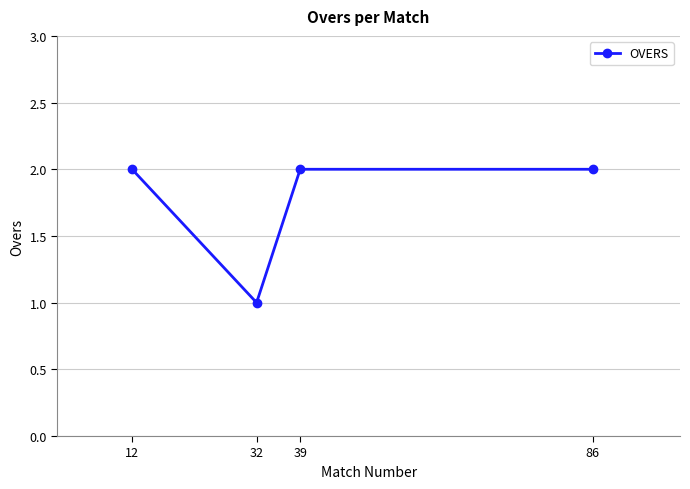

How many interior local valleys (lower than both neighbors) does the data have?

1